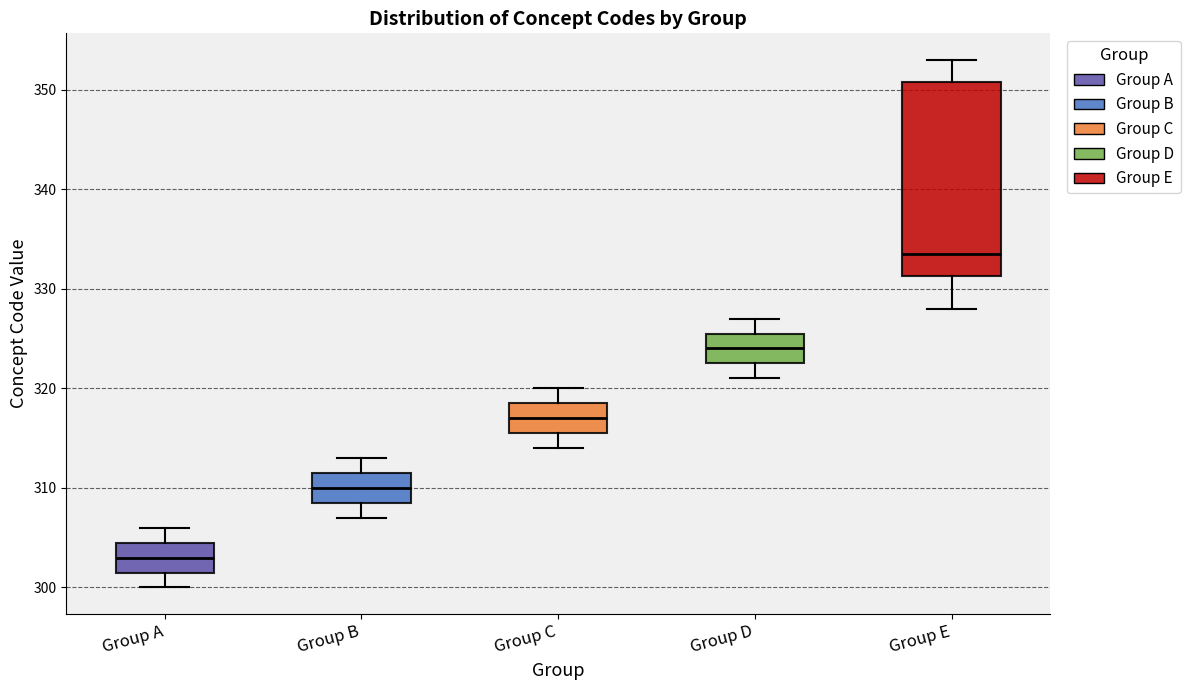

Where is the upper edge of the box for Group C on the y-axis? The values are not printed on the chart, so give them approximately, as read against the axis.

319